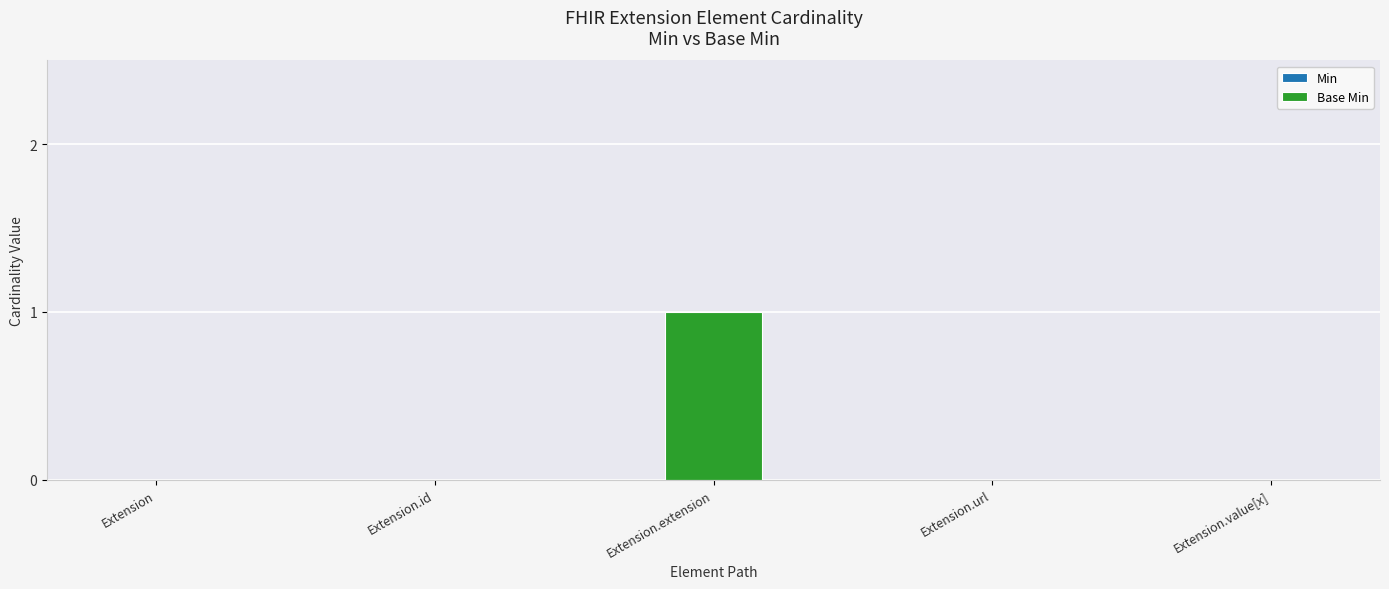

Between Extension and Extension.extension, which is larger?

Extension.extension